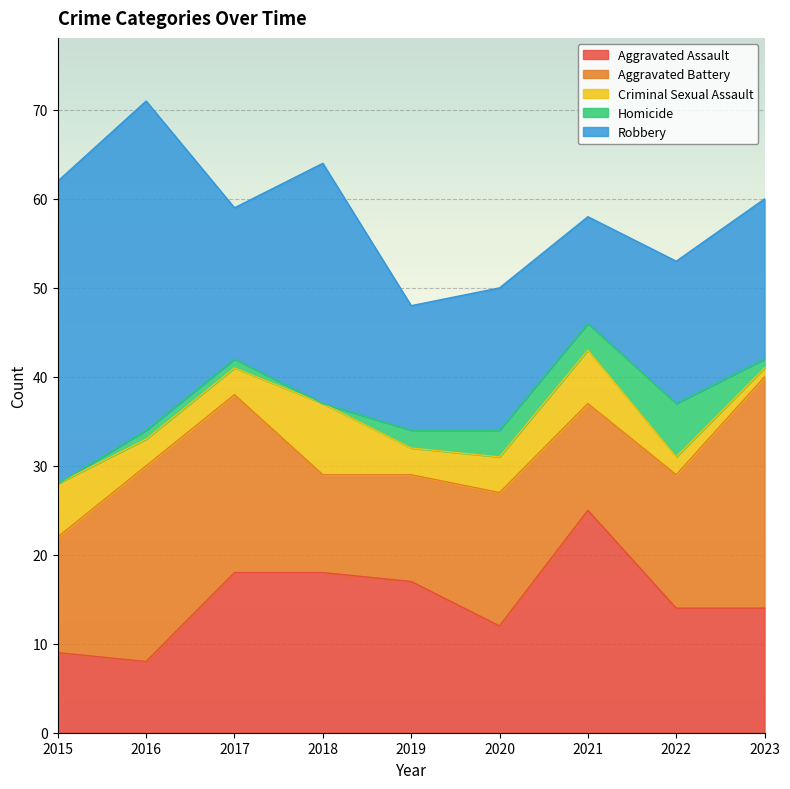

What is the total value across all series at 2021?

58